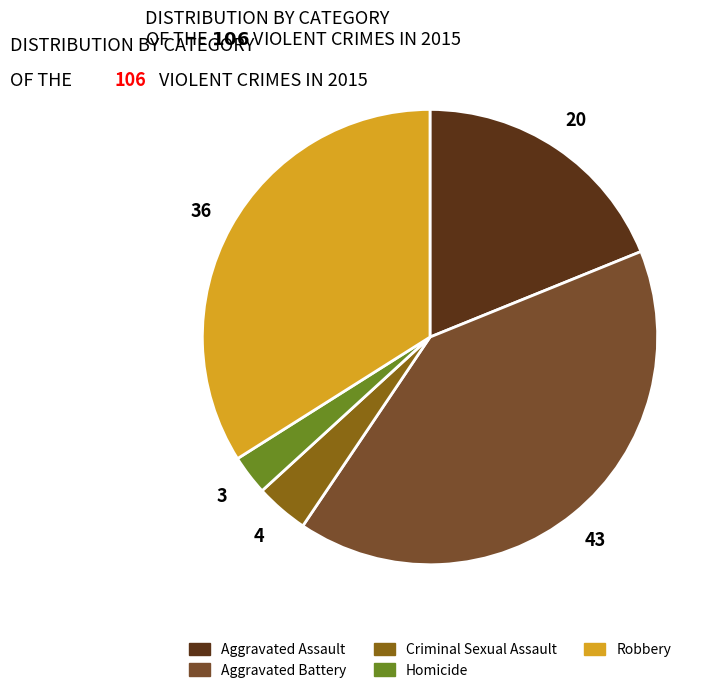

Rank the categories by value from lowest to highest.

Homicide, Criminal Sexual Assault, Aggravated Assault, Robbery, Aggravated Battery